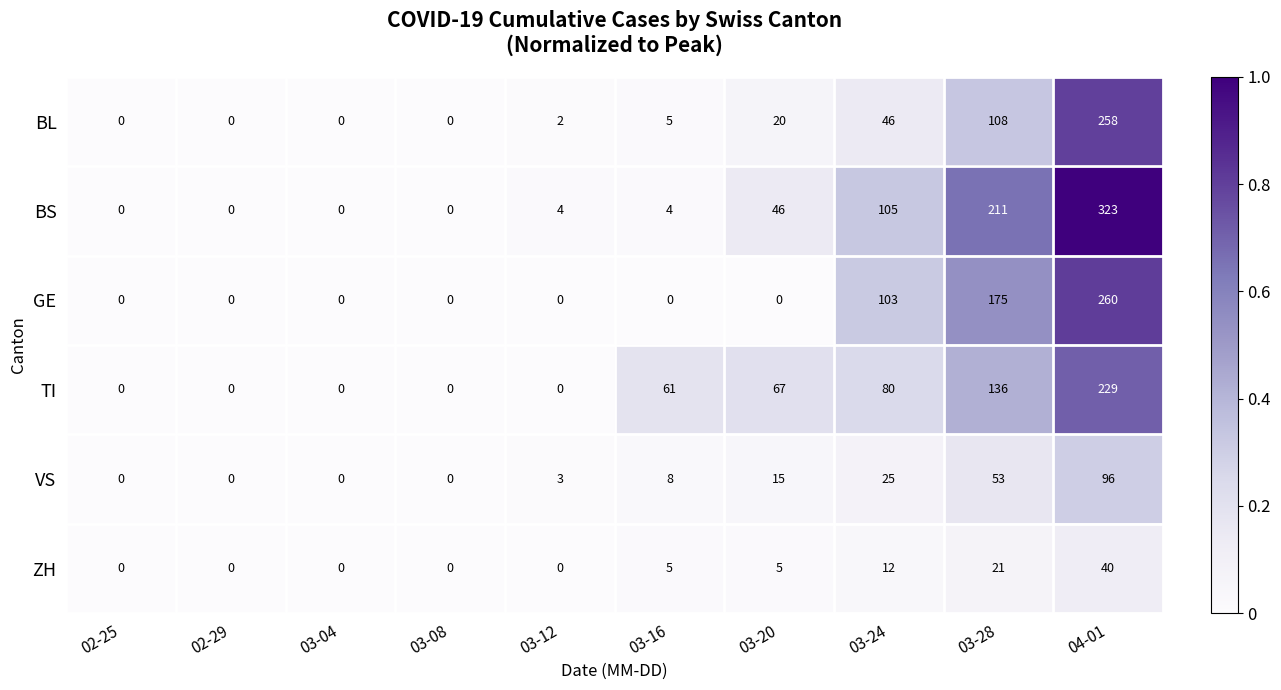

At which category is the sum across all series the highest?

04-01